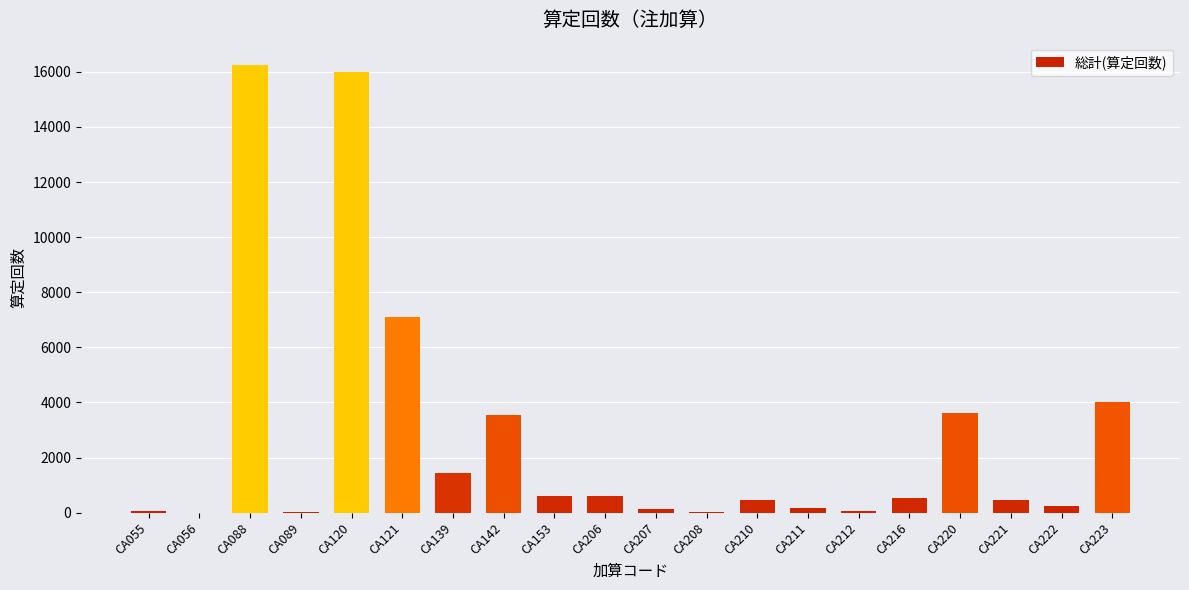

The value at CA210 is 447. True or false?

True